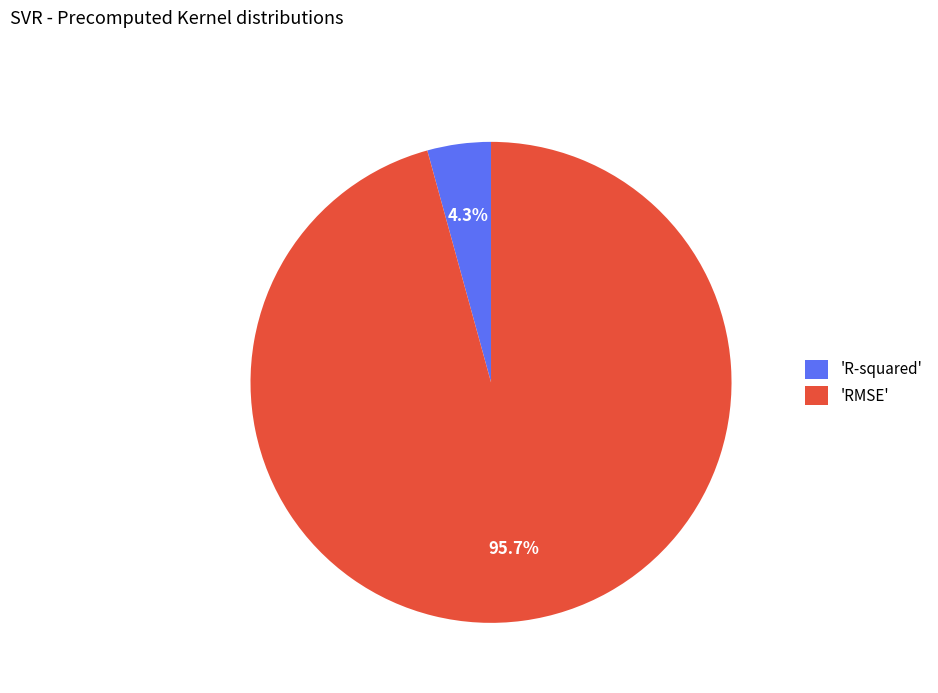

To the nearest percent, what is the difference between the largest and smallest slice percentages?

91%